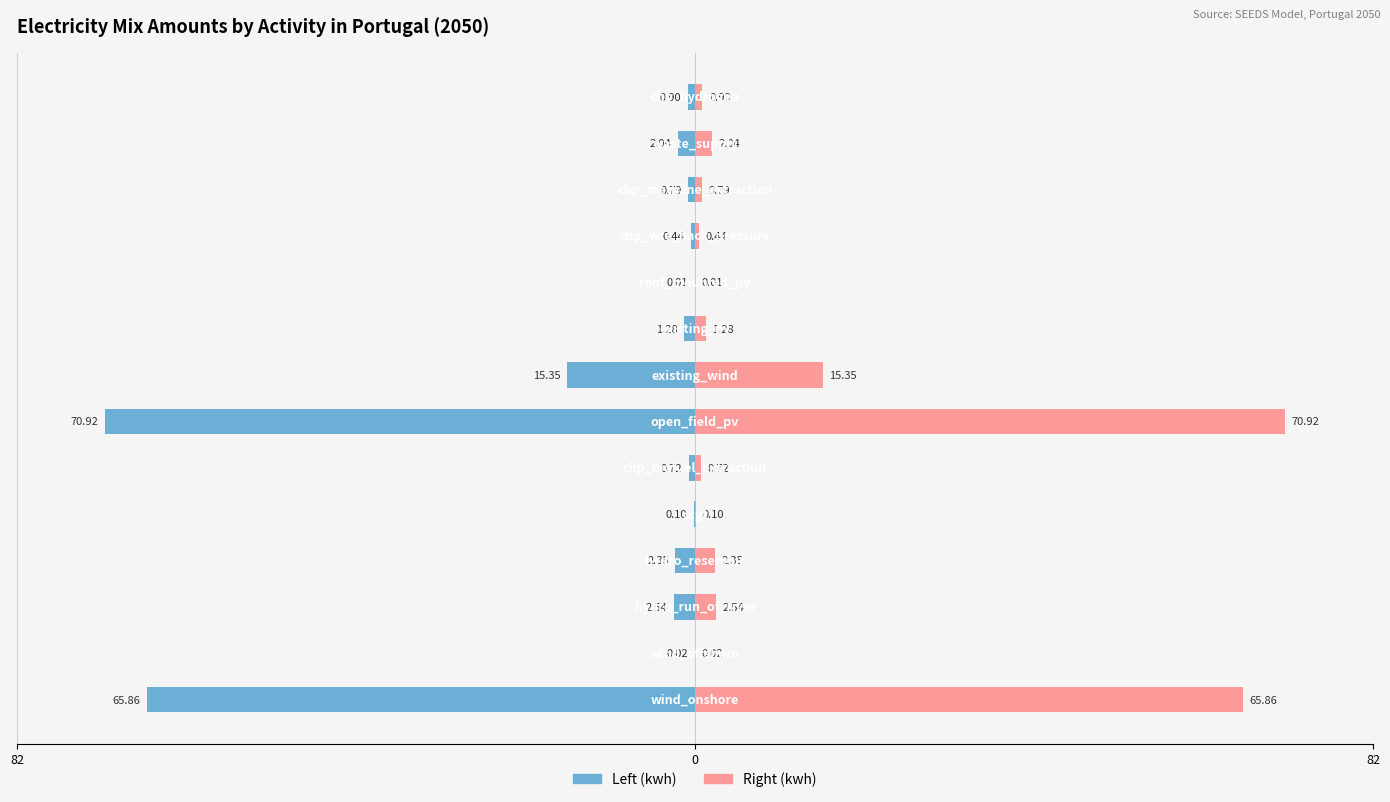

How many categories are shown in the chart?

14